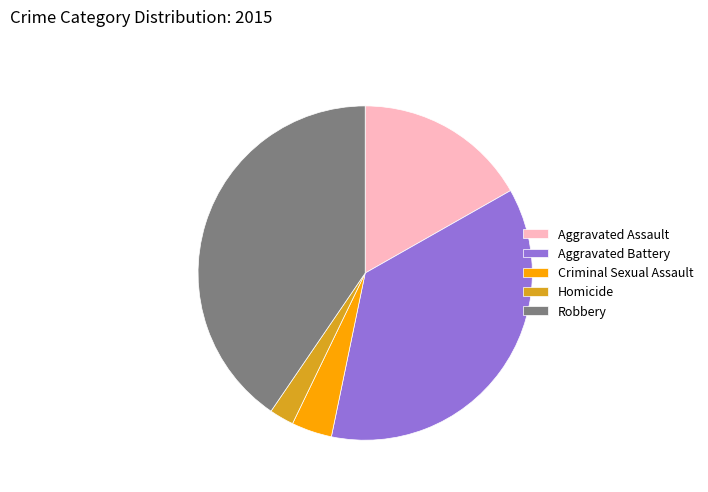

What is the largest slice in the pie chart?

Robbery